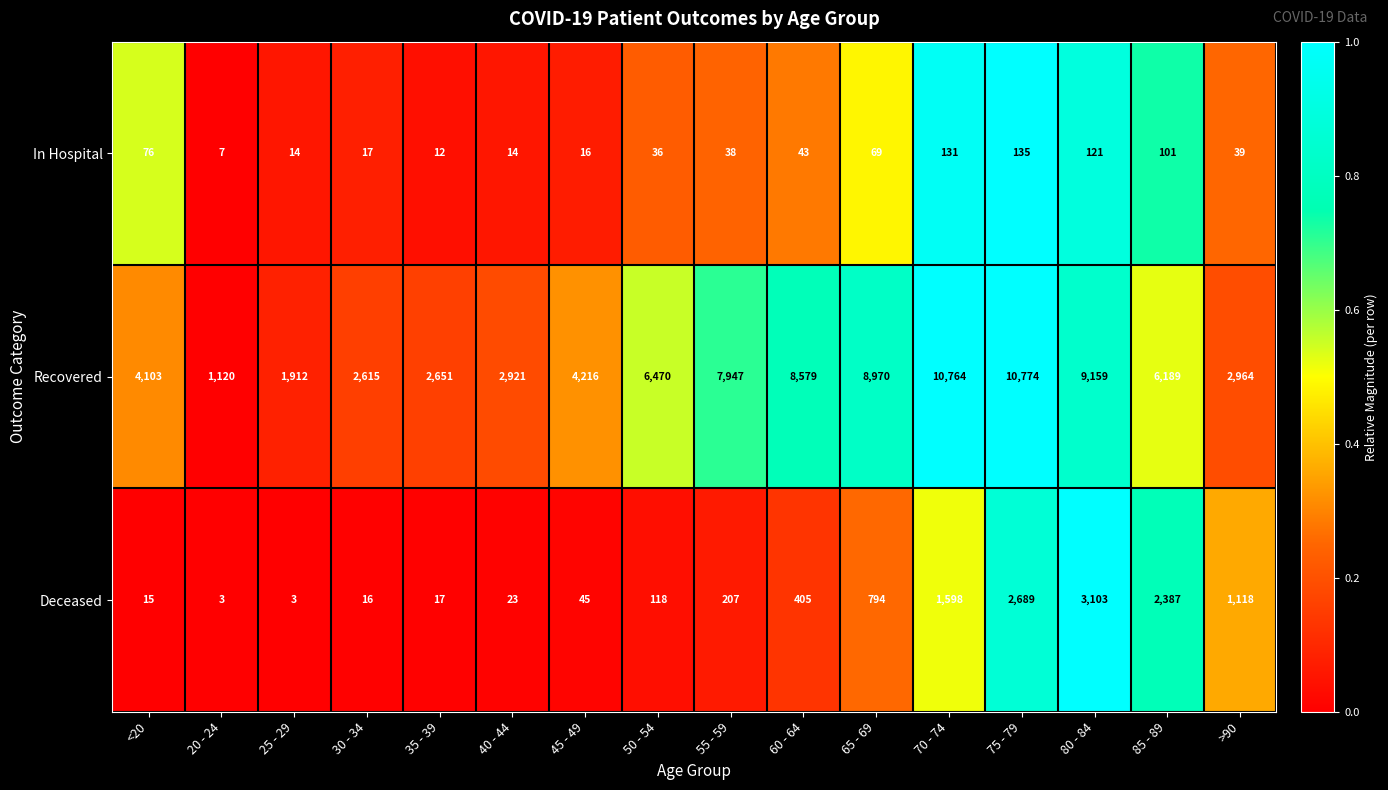

What is the difference between the maximum and second lowest values in the Recovered series?

8862